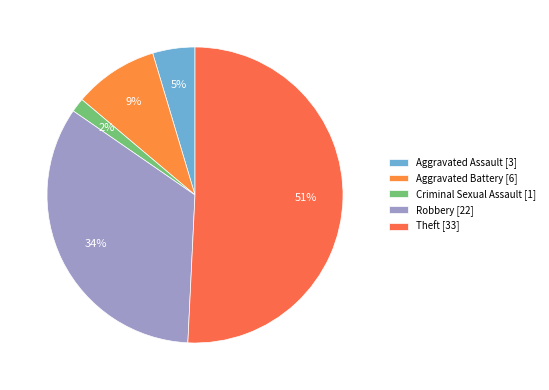

The Robbery slice represents 20% of the pie. True or false?

False